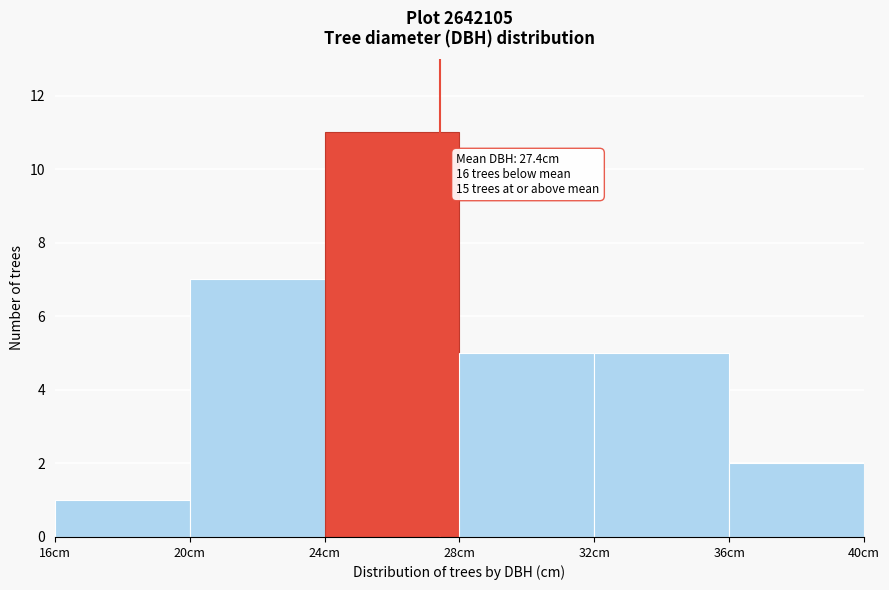

Which range on the x-axis has the tallest bar?

24 to 28